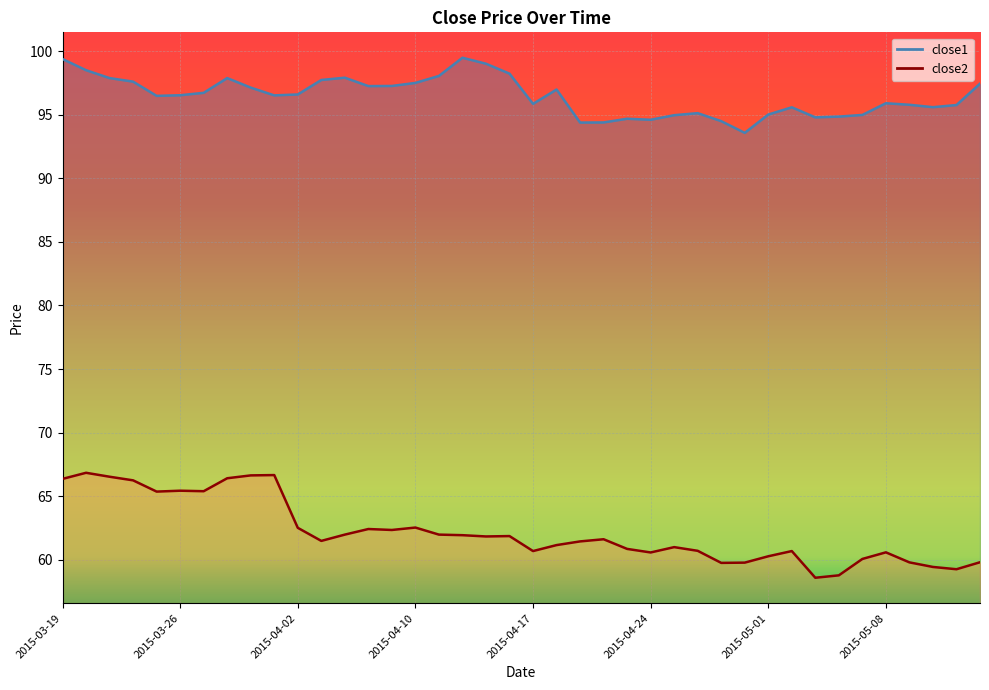

What position from the right is 2015-04-17?

20